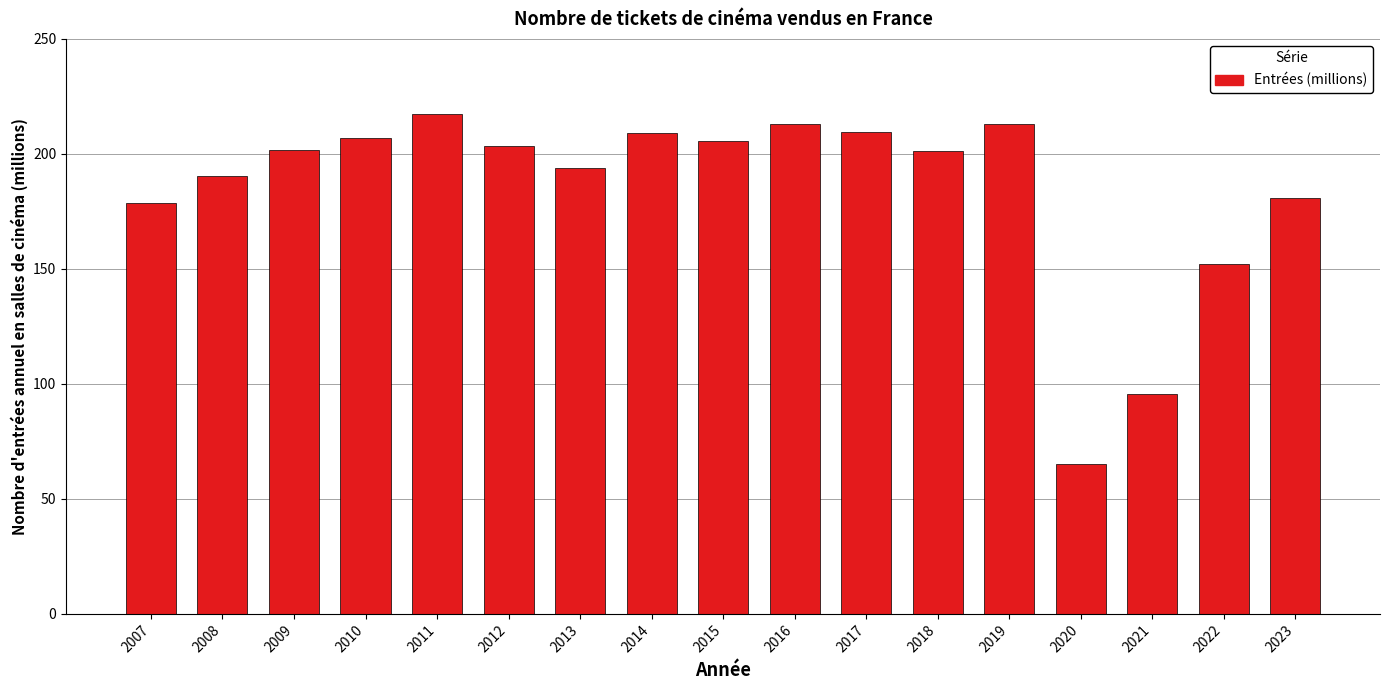

What is the minimum value shown in the chart?

65.3